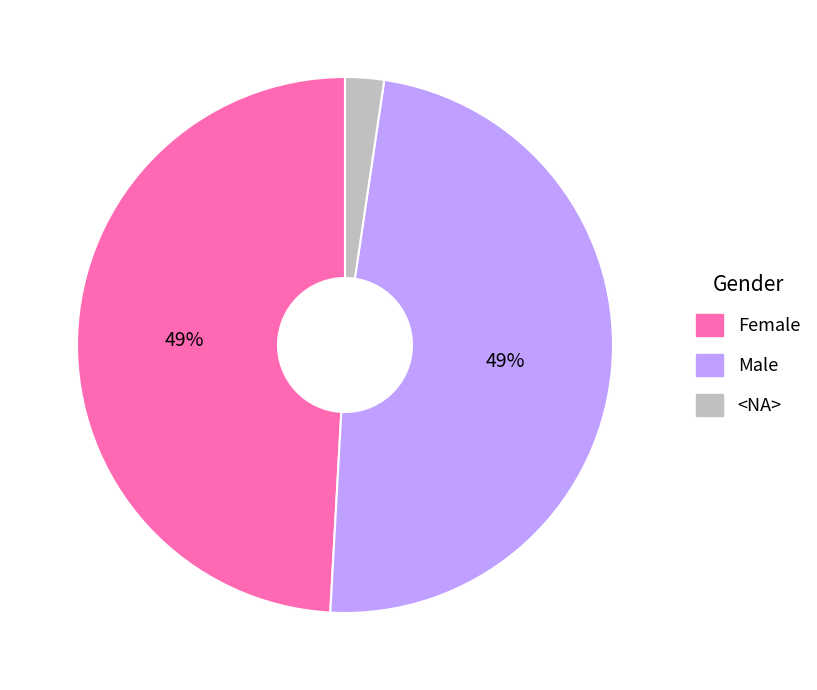

To the nearest percent, what portion does Female represent?

49%